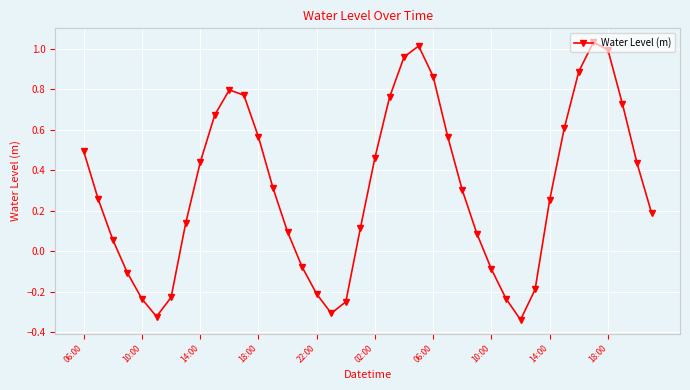

What is the difference between the maximum and minimum values?

1.4